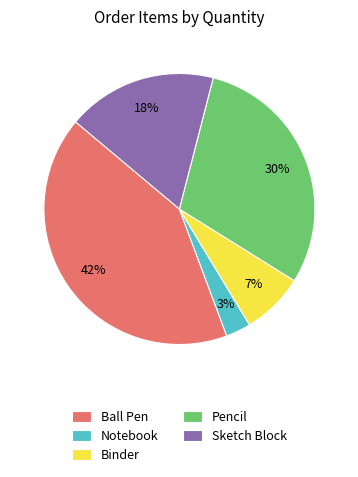

Rank the categories by value from highest to lowest.

Ball Pen, Pencil, Sketch Block, Binder, Notebook